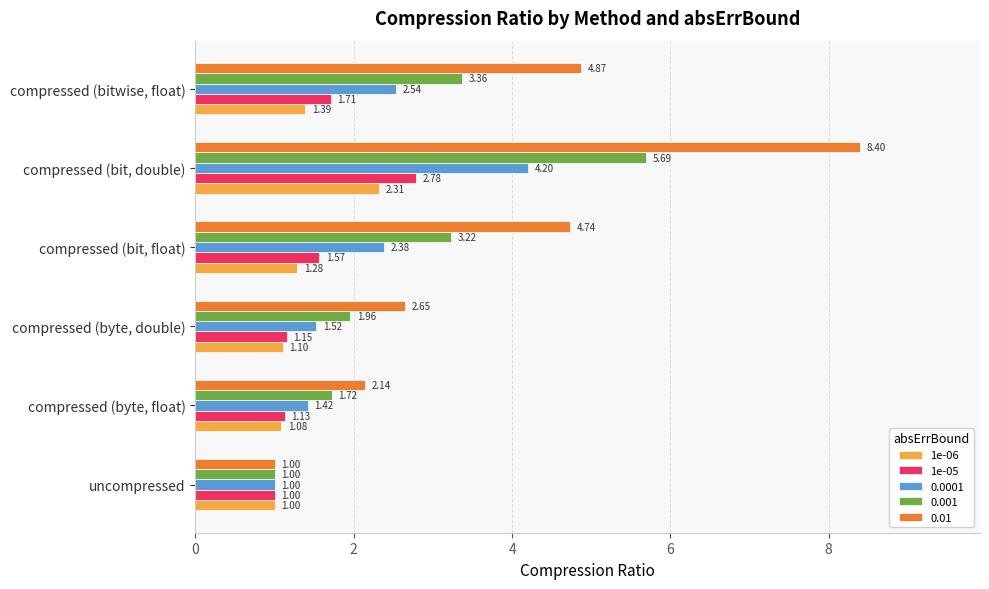

At which category is the sum across all series the highest?

compressed (bit, double)